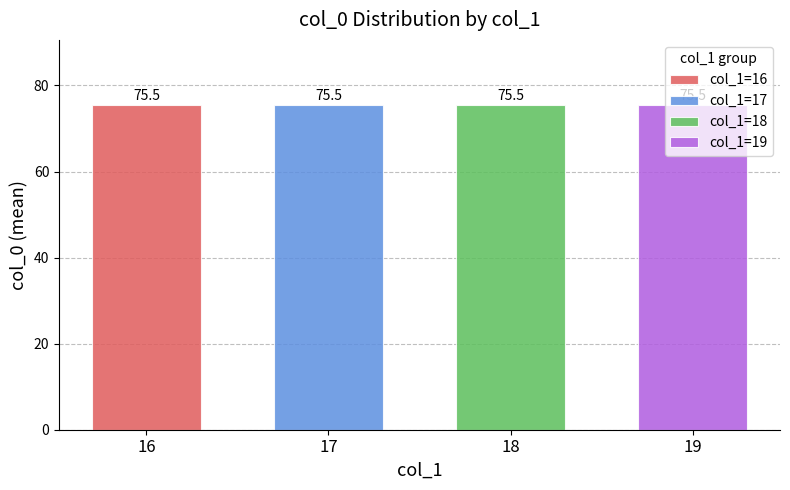

Which series has the widest spread of values?

col_0 mean by col_1=16